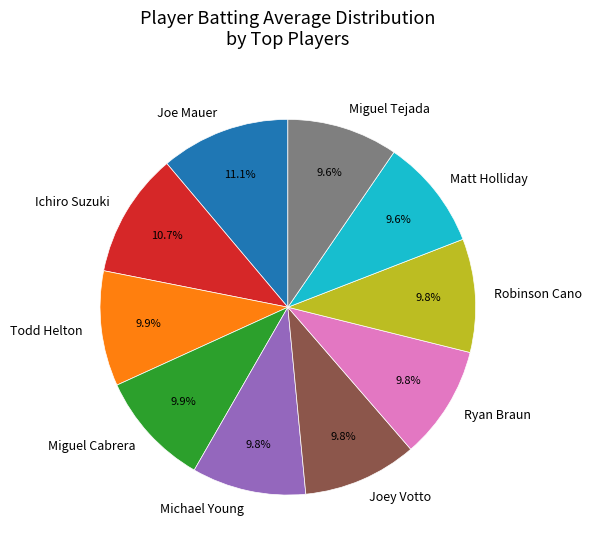

Which has a higher value, Michael Young or Joe Mauer?

Joe Mauer